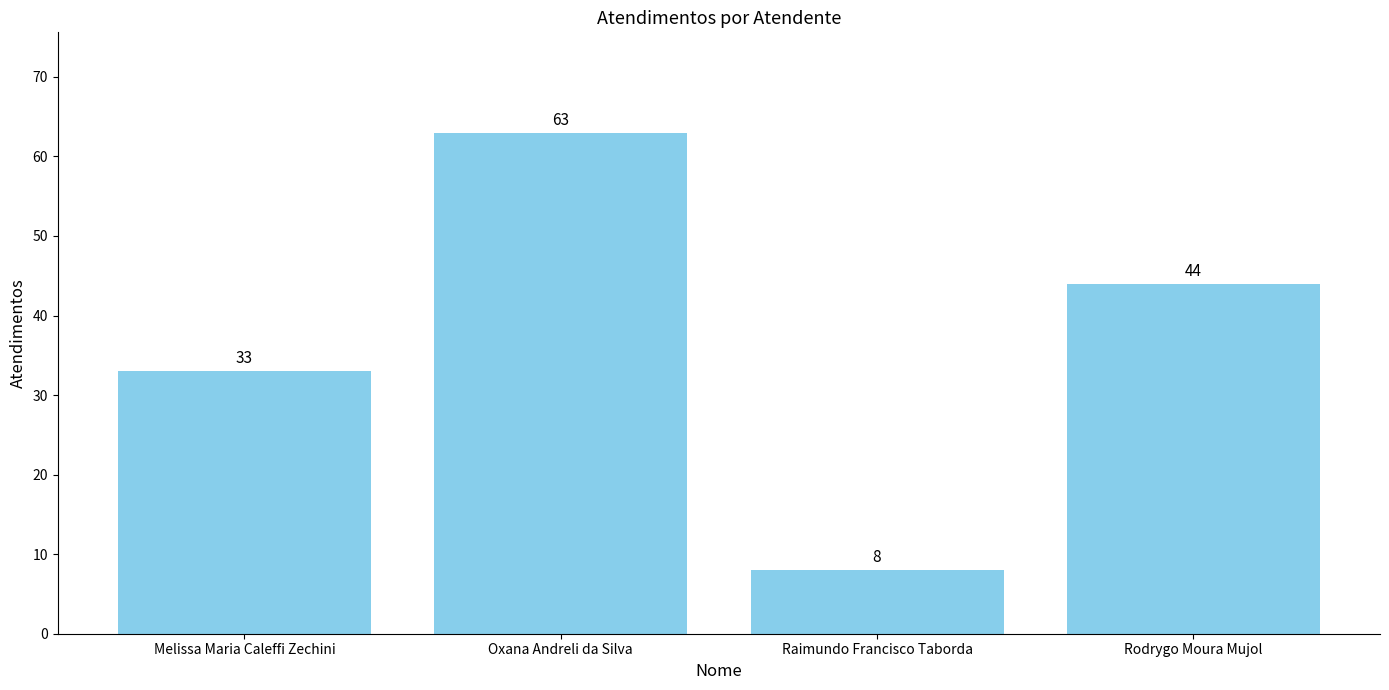

Rank the categories by value from lowest to highest.

Raimundo Francisco Taborda, Melissa Maria Caleffi Zechini, Rodrygo Moura Mujol, Oxana Andreli da Silva